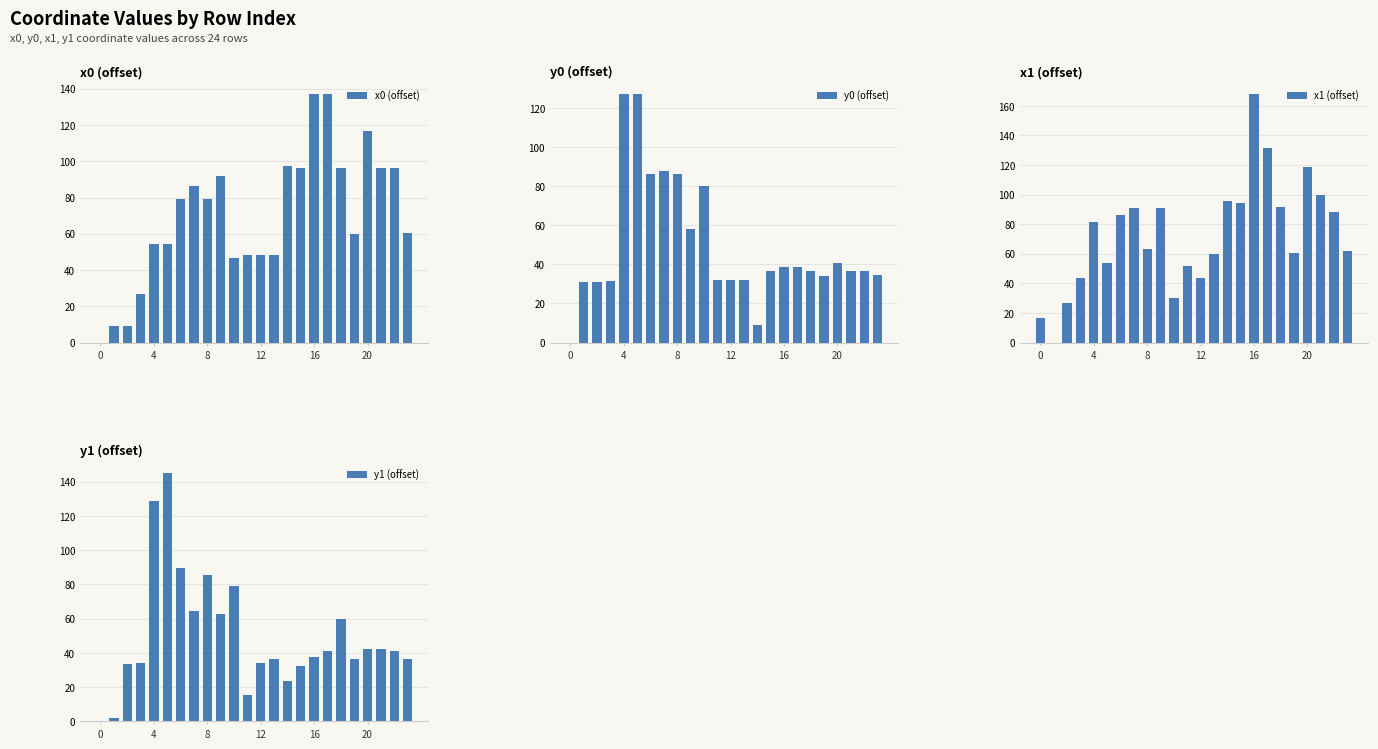

Where does the x1 (offset) series first go above 81?

4